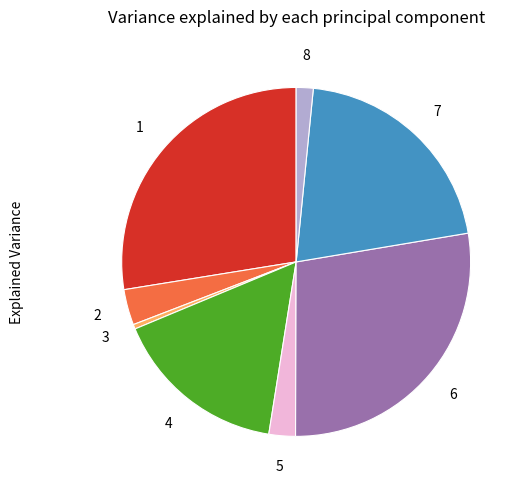

Is there a majority slice in this chart?

No